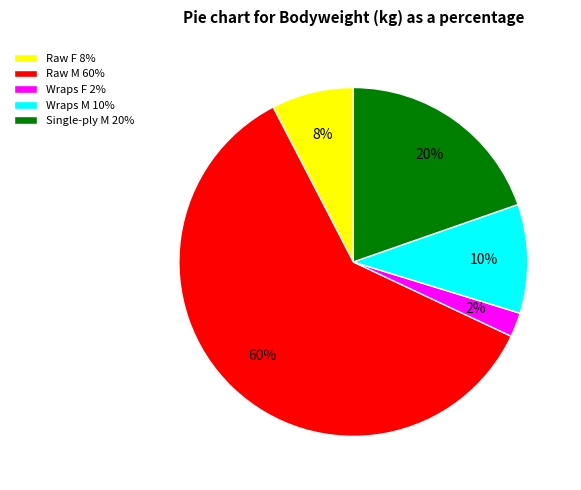

Combined, do Raw F 8% and Single-ply M 20% account for over 50%?

No